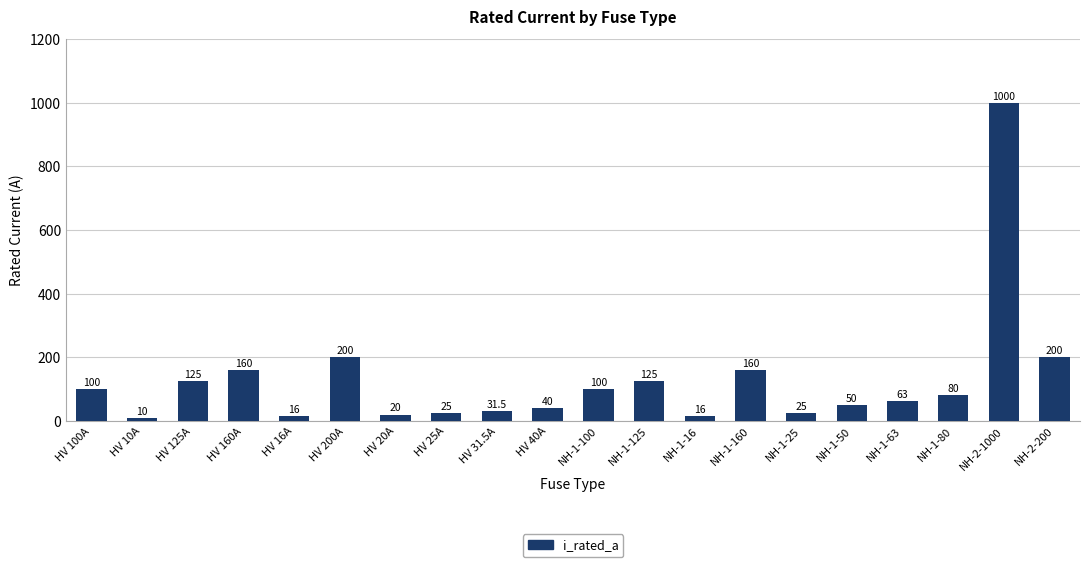

What is the approximate value at NH-1-125?

125.0